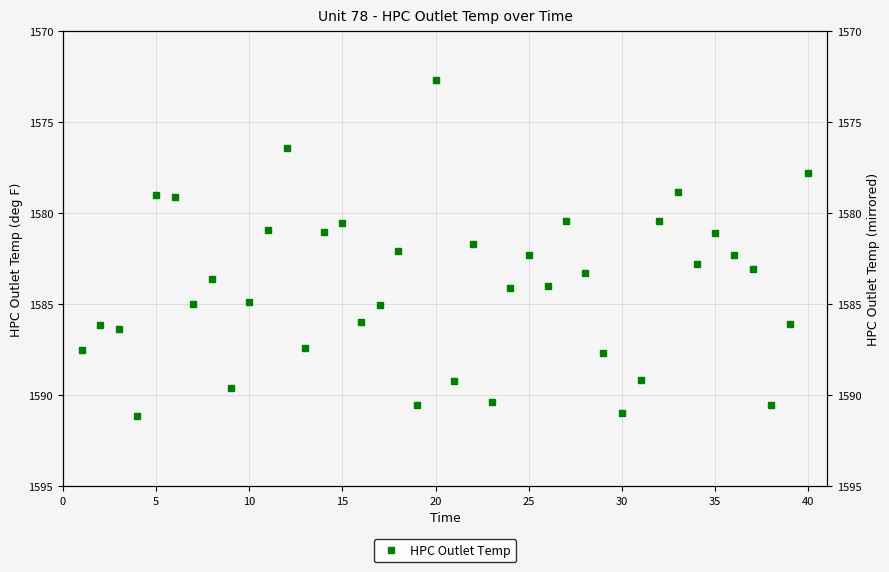

How many data points are above 1583?

23